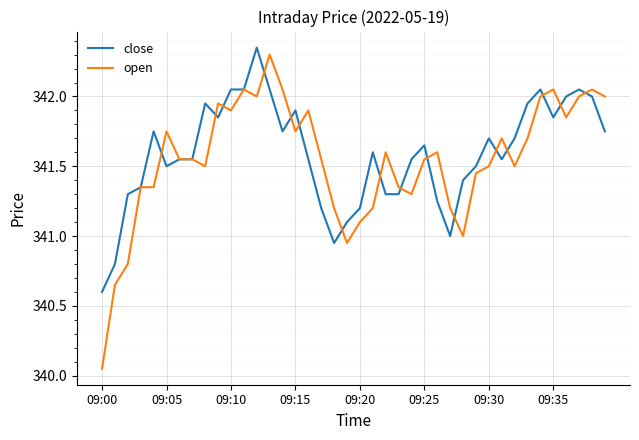

Which series has the largest range (max minus min)?

open